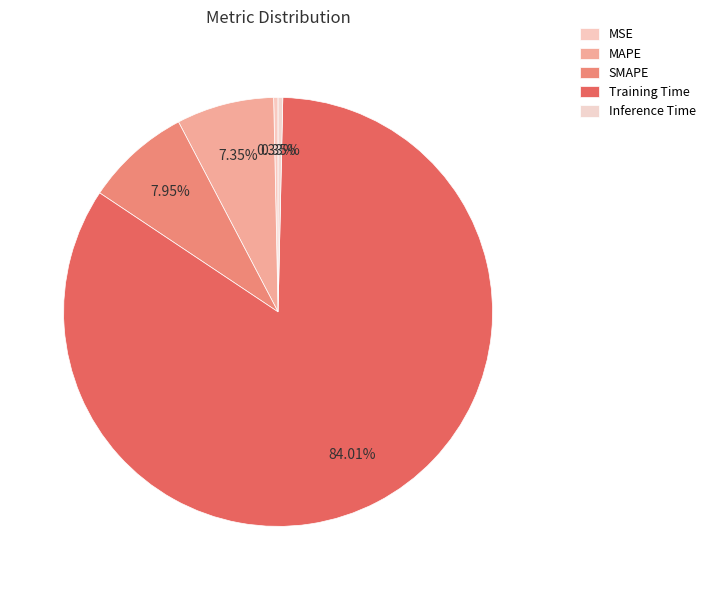

True or false: SMAPE accounts for 8% of the total.

True